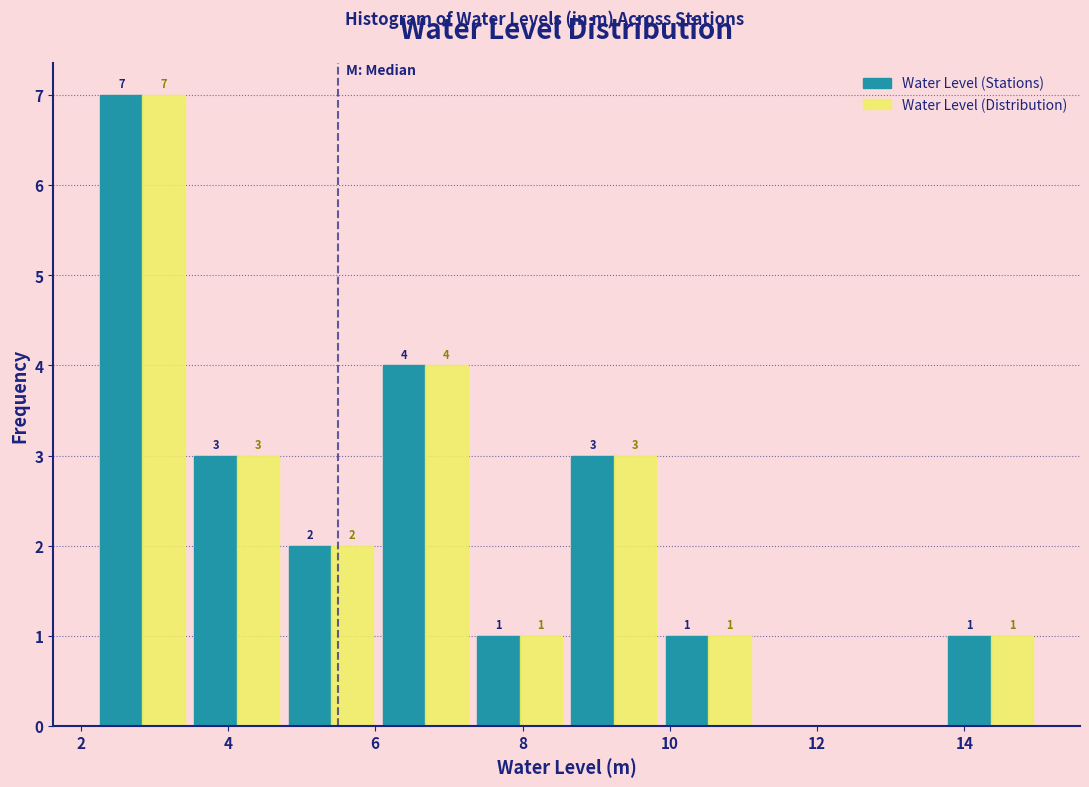

In the Water Level (Stations) series, which range on the x-axis has the tallest bar?

2.20 to 3.48